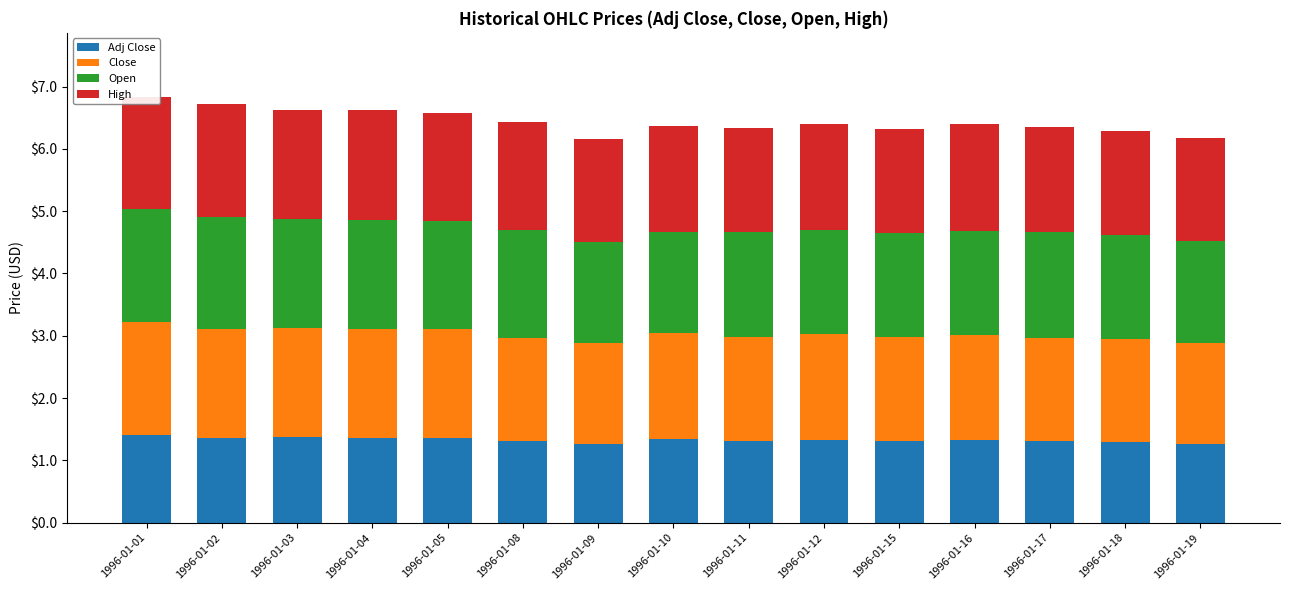

What is the greatest value displayed?

1.8